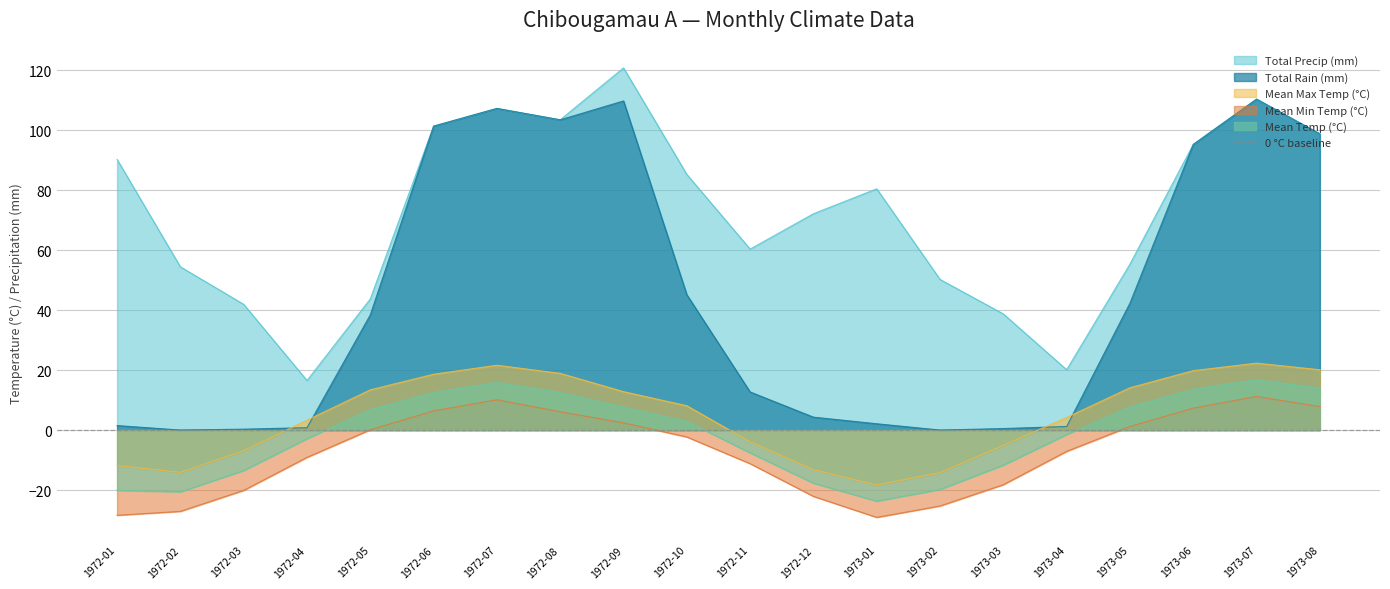

What is the value of the Mean Max Temp (°C) point at the 8th from the left?

18.9